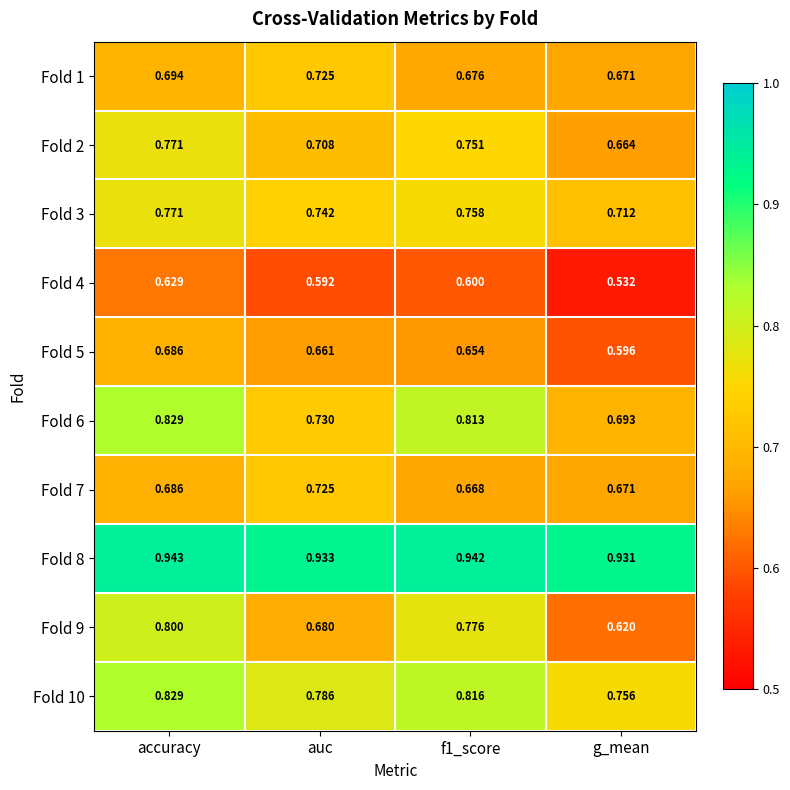

At which category does the chart reach its peak across all series?

accuracy